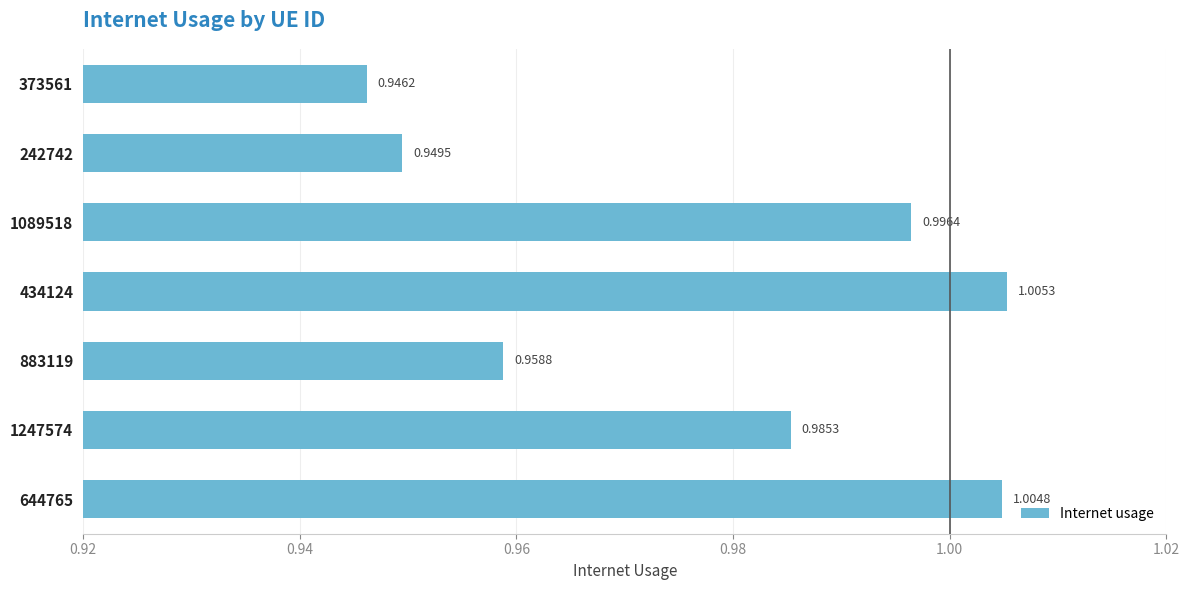

Between 242742 and 434124, which is larger?

434124